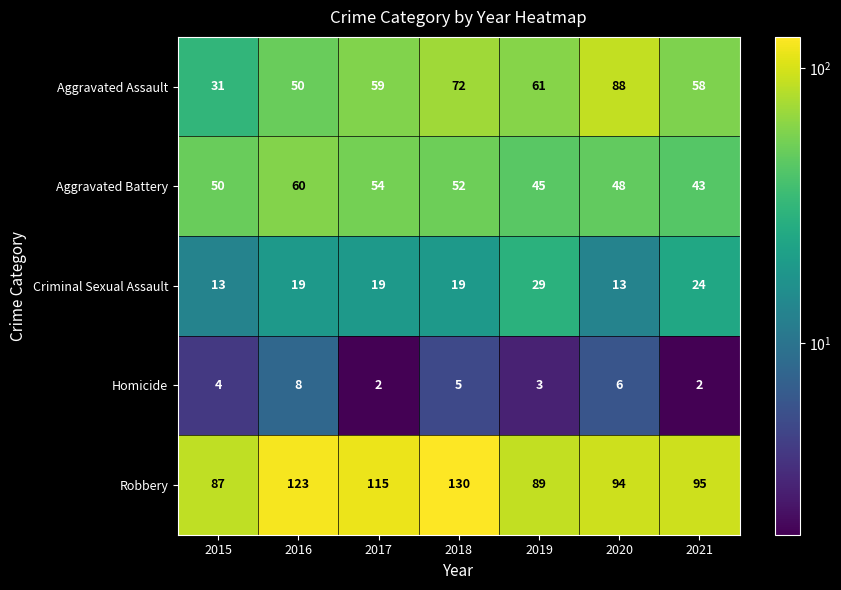

Is it true that Aggravated Assault equals 72 at 2018?

True